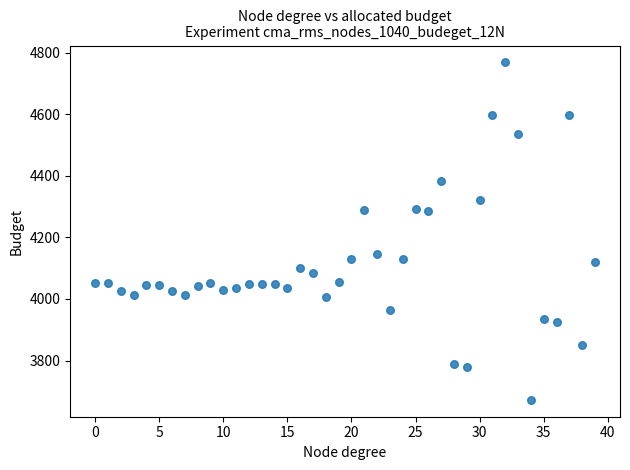

What is the range of Y values (max minus min)?

1096.0